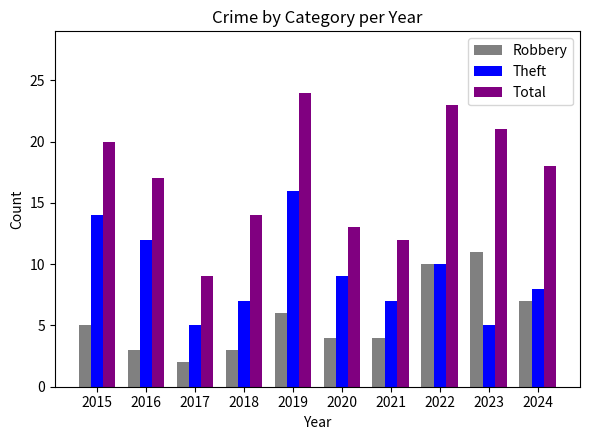

What is the greatest value displayed?

24